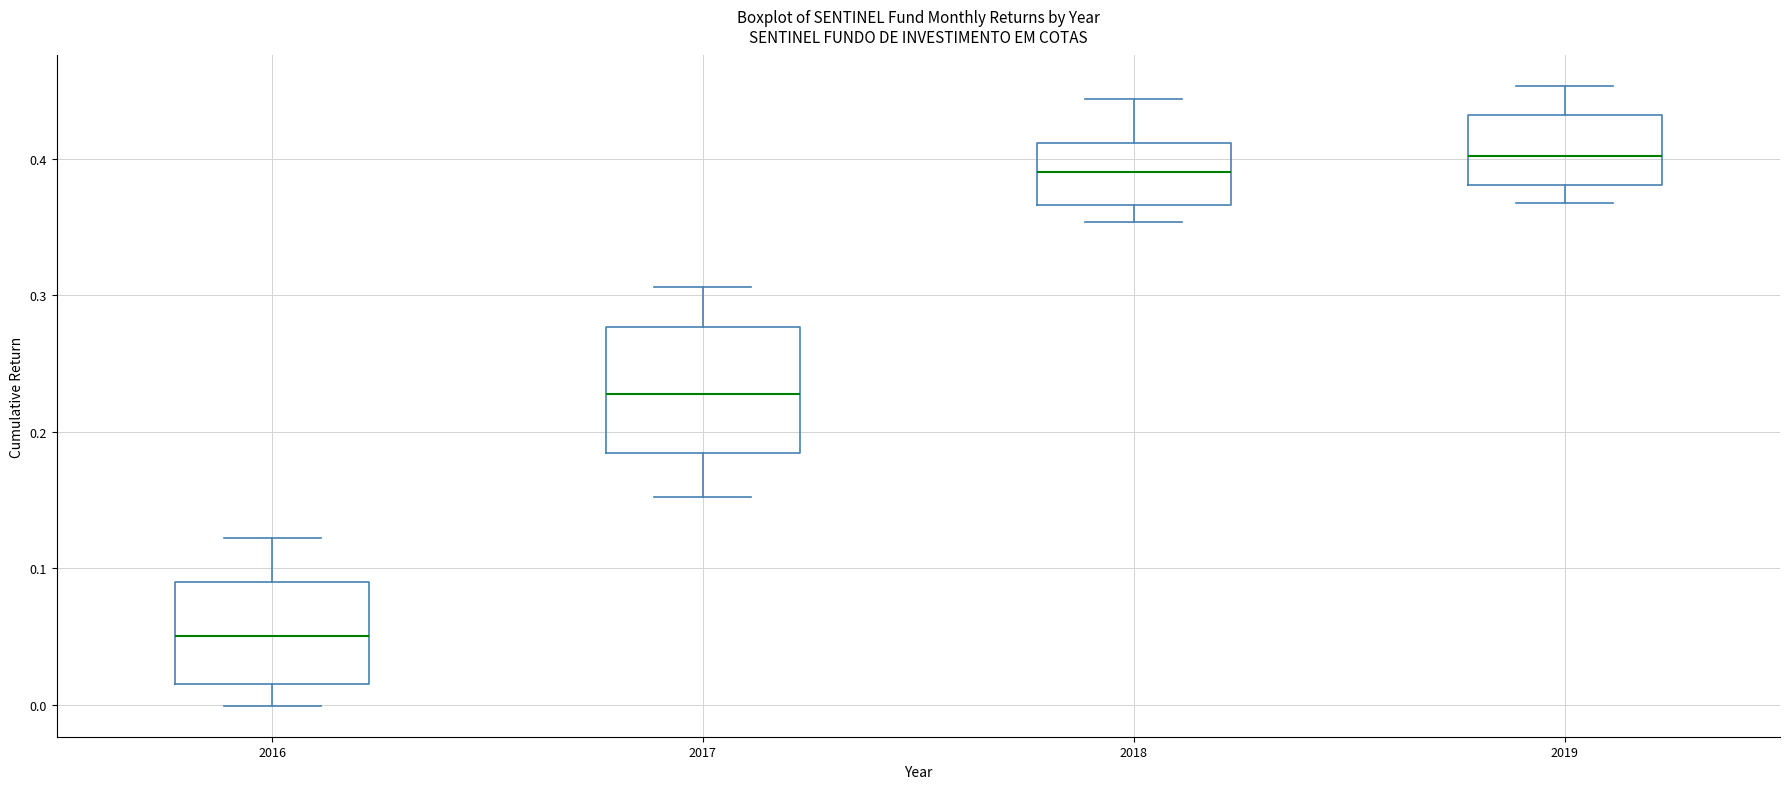

Where is the lower edge of the box at x = 2017 on the y-axis? The values are not printed on the chart, so give them approximately, as read against the axis.

0.18